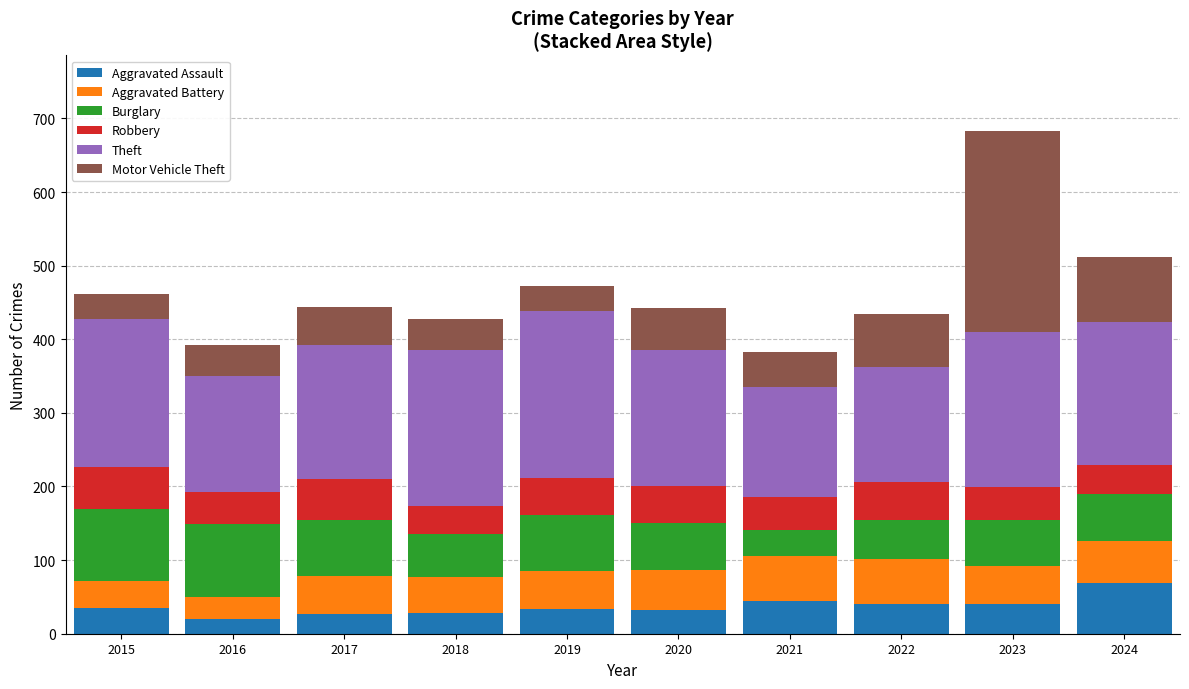

How many bars are there in total?

10